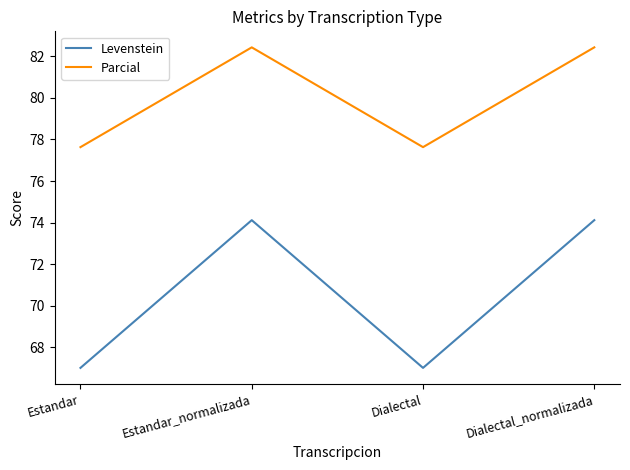

True or false: Levenstein and Parcial intersect in this chart.

False